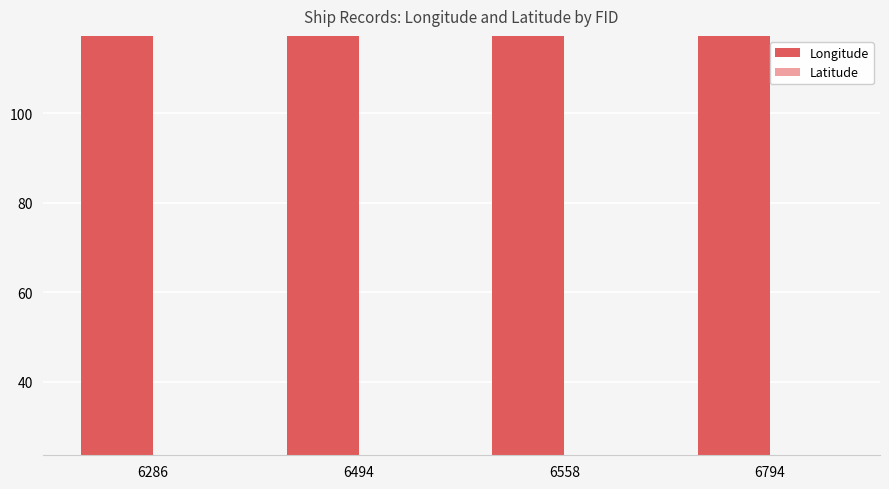

What is the difference between the highest and lowest values at 6494?

93.7